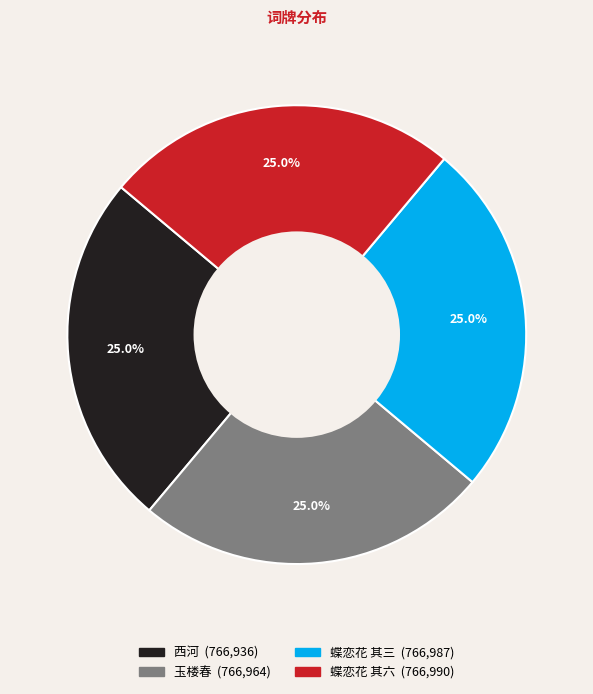

How many segments does this pie chart have?

4